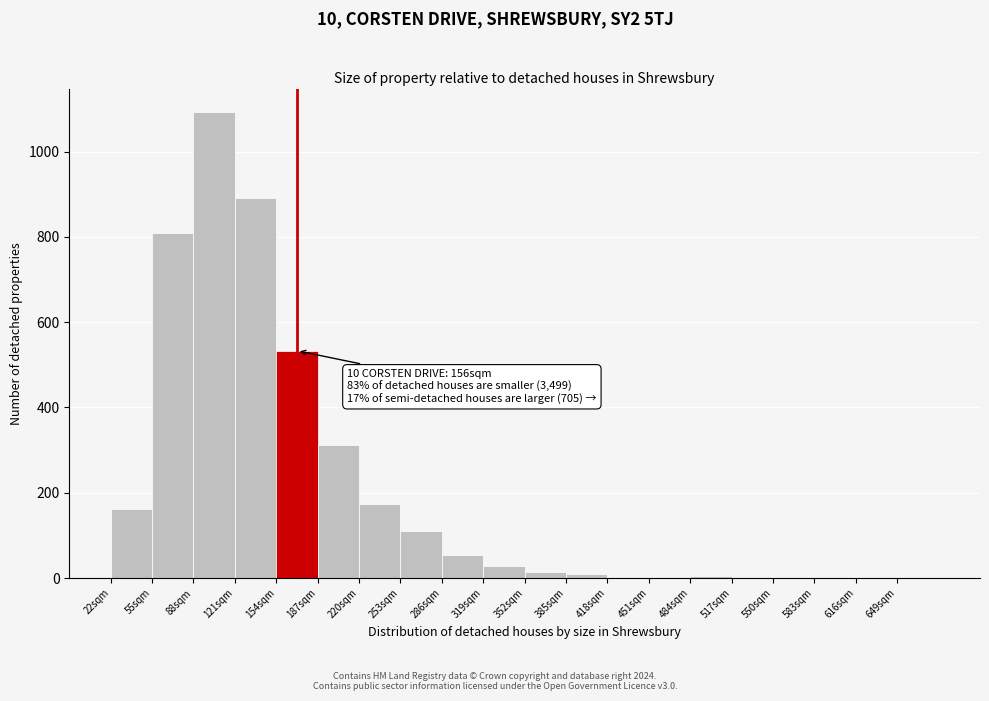

Which range on the x-axis has the tallest bar?

88 to 121